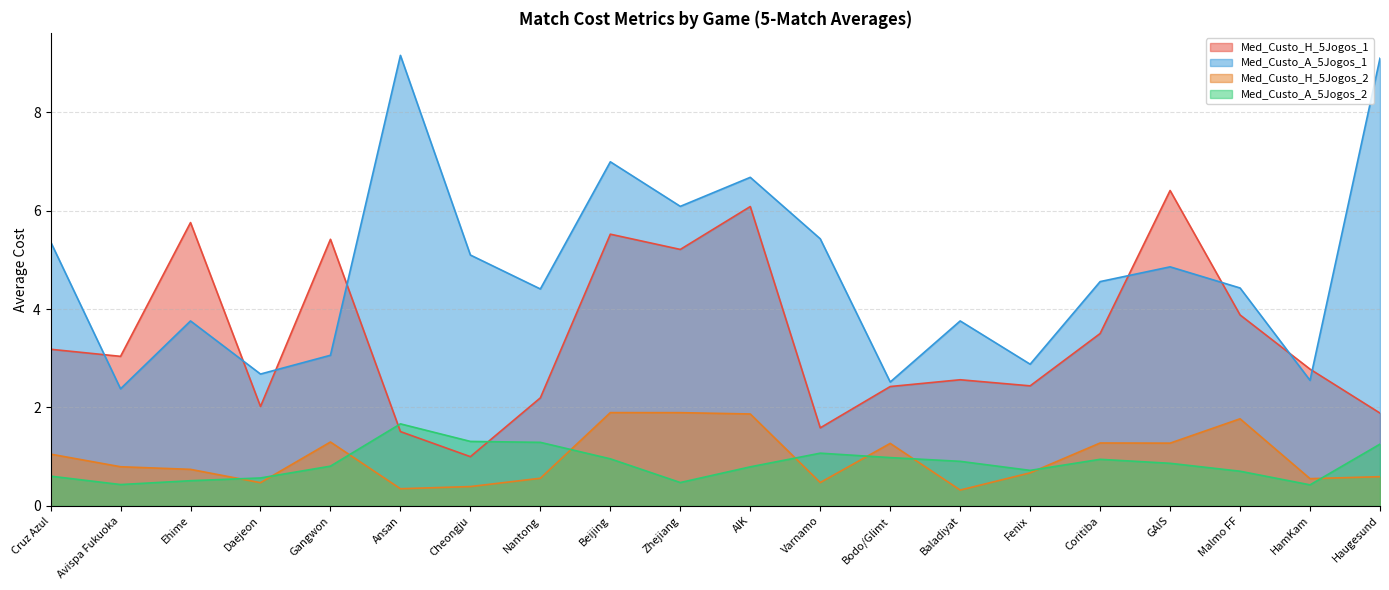

What is the value of the Med_Custo_A_5Jogos_1 point at the 17th from the left?

4.9